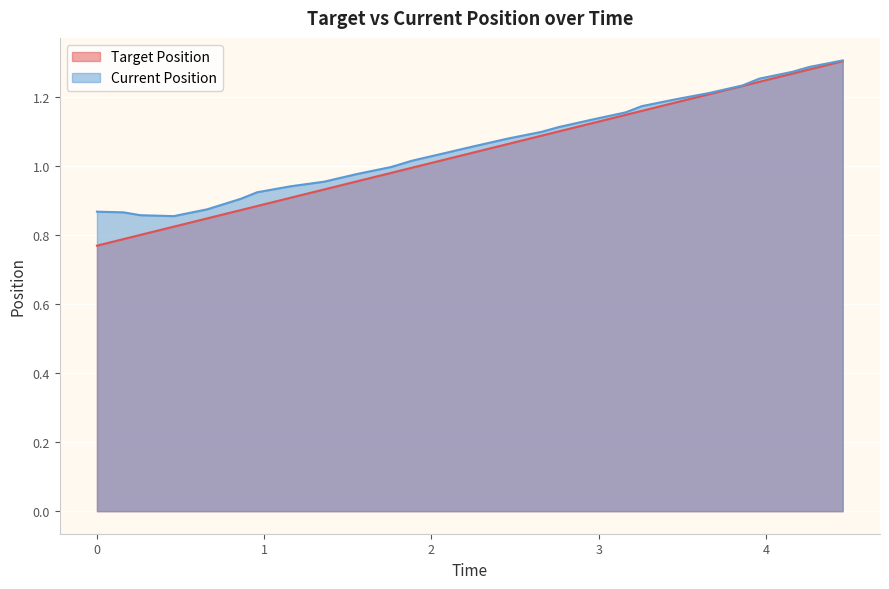

What is the difference between the maximum and minimum values in the Target Position series?

0.5